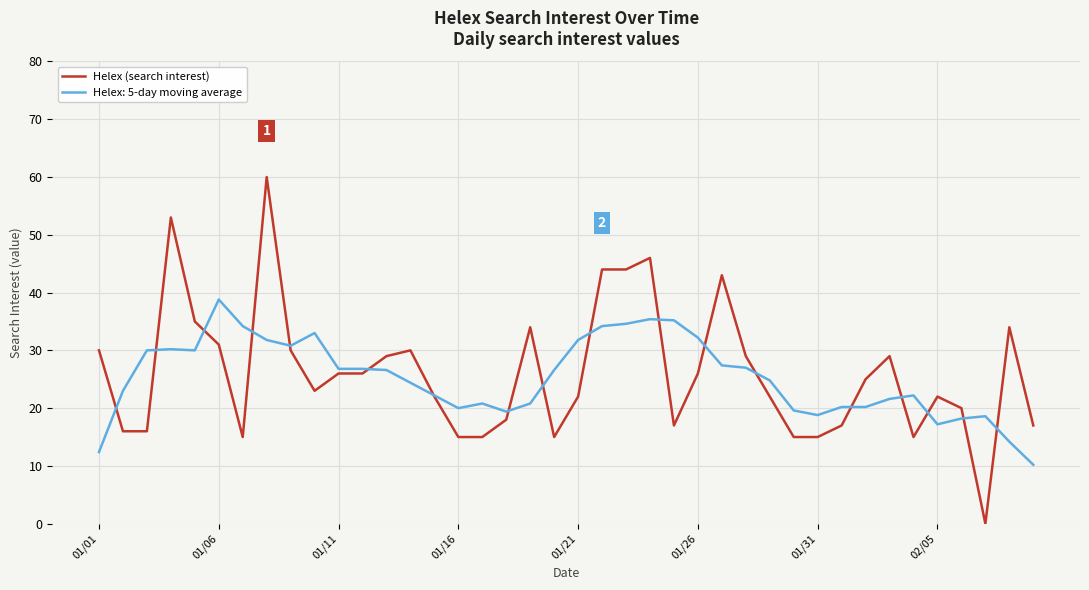

List the series in order of their peak value, highest first.

Helex (search interest), Helex: 5-day moving average